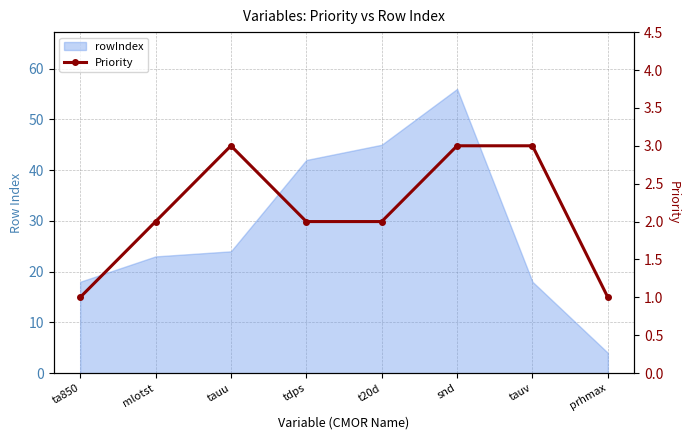

True or false: there are more than 2 points higher than both neighbors.

False